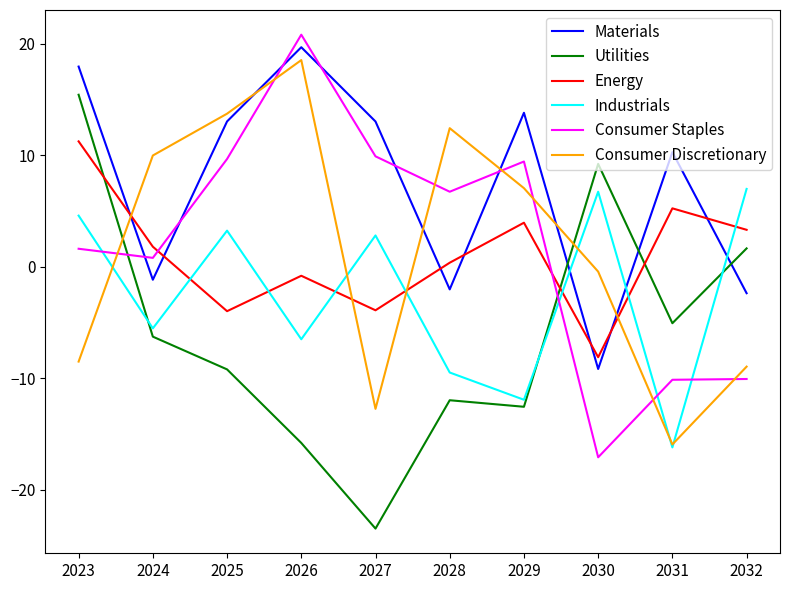

Which category has the highest value in the Energy series?

2023